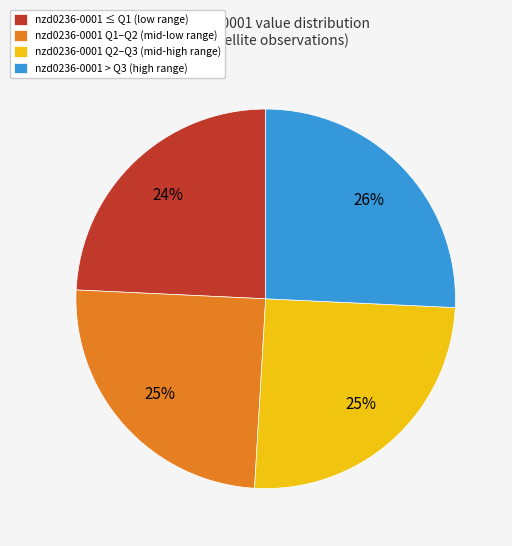

To the nearest percent, what is the average slice percentage?

25%